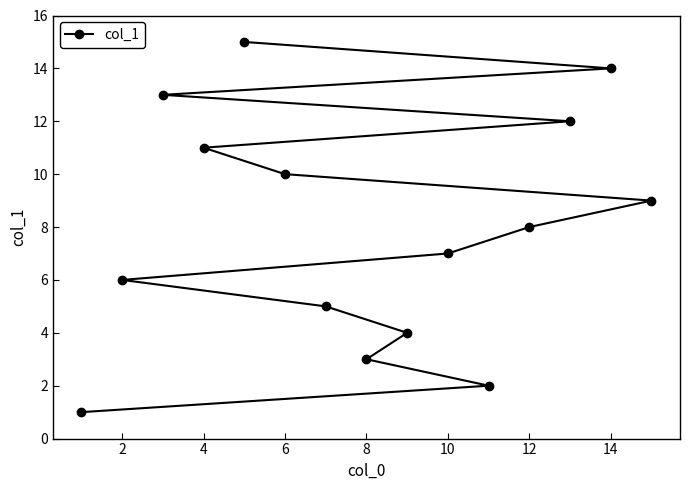

The chart shows a value of 16 at 6. True or false?

False